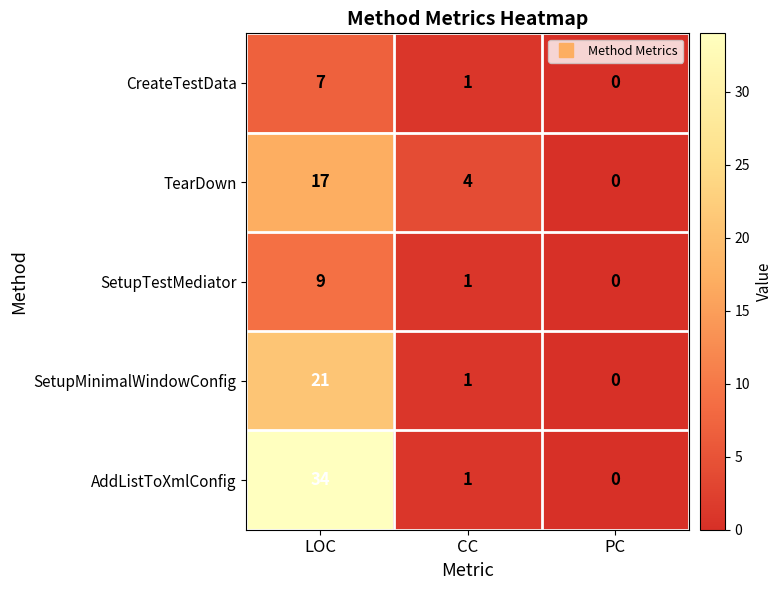

Reading left to right, list all the values displayed in this chart.

CreateTestData: LOC=7	CC=1	PC=0
TearDown: LOC=17	CC=4	PC=0
SetupTestMediator: LOC=9	CC=1	PC=0
SetupMinimalWindowConfig: LOC=21	CC=1	PC=0
AddListToXmlConfig: LOC=34	CC=1	PC=0